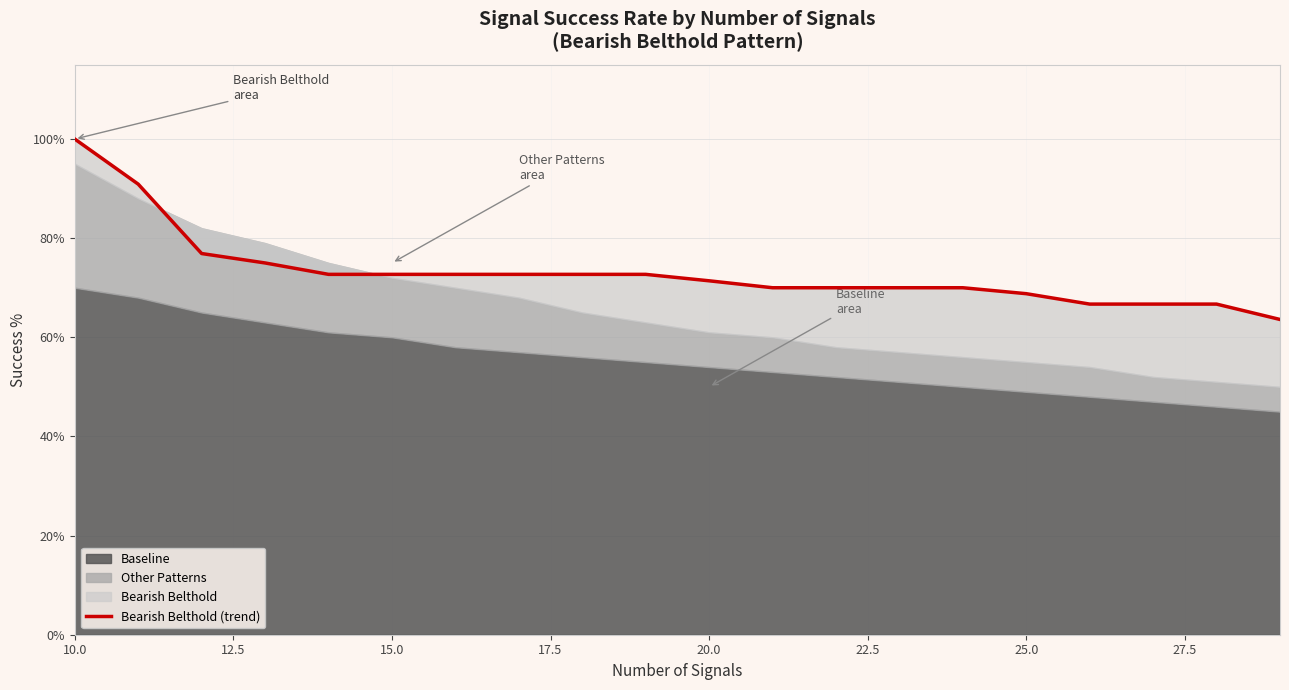

What is the maximum value shown in the chart?

1.0